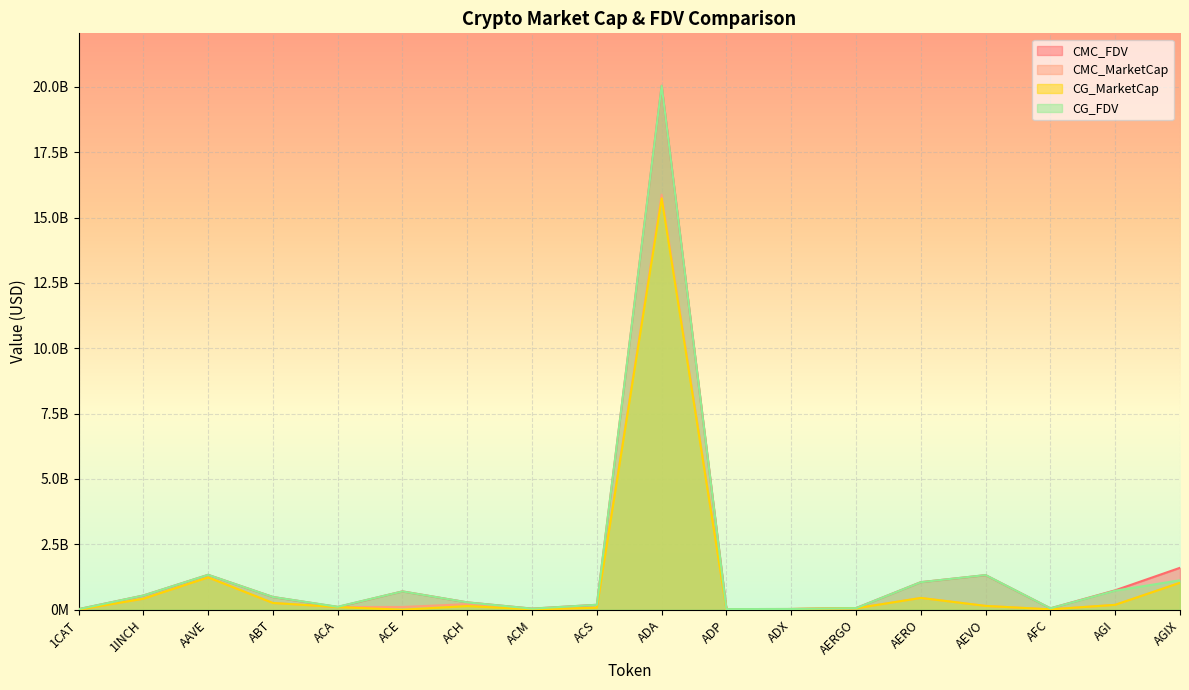

What are all the series names shown in the legend?

CMC_FDV, CMC_MarketCap, CG_MarketCap, CG_FDV